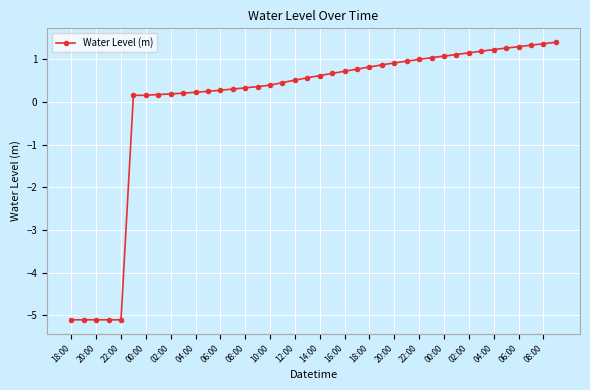

What is the value of the 31st point from the left?

1.1